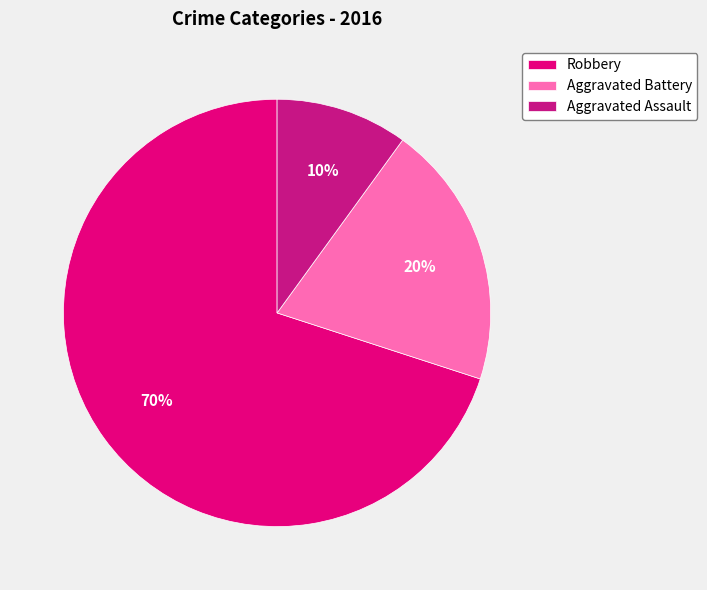

Which has a higher value, Aggravated Battery or Robbery?

Robbery